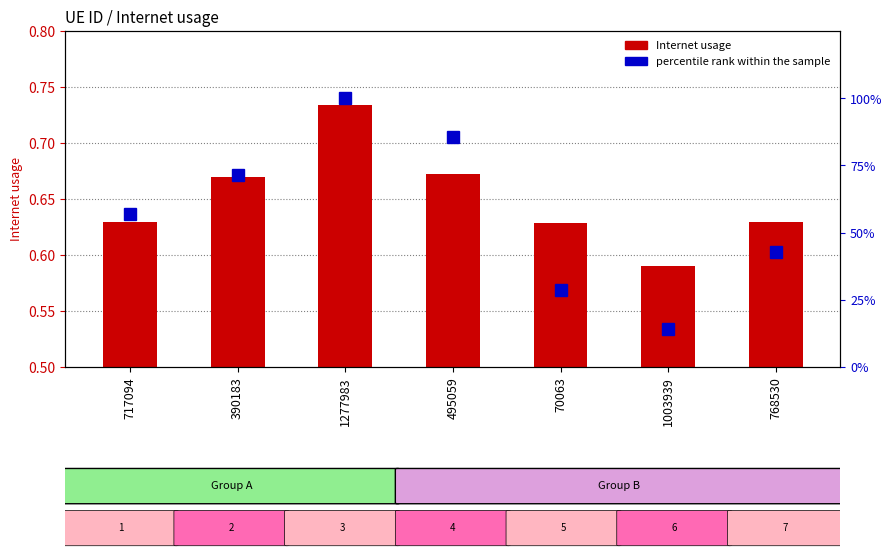

What is the highest value of the percentile rank within the sample series?

100.0